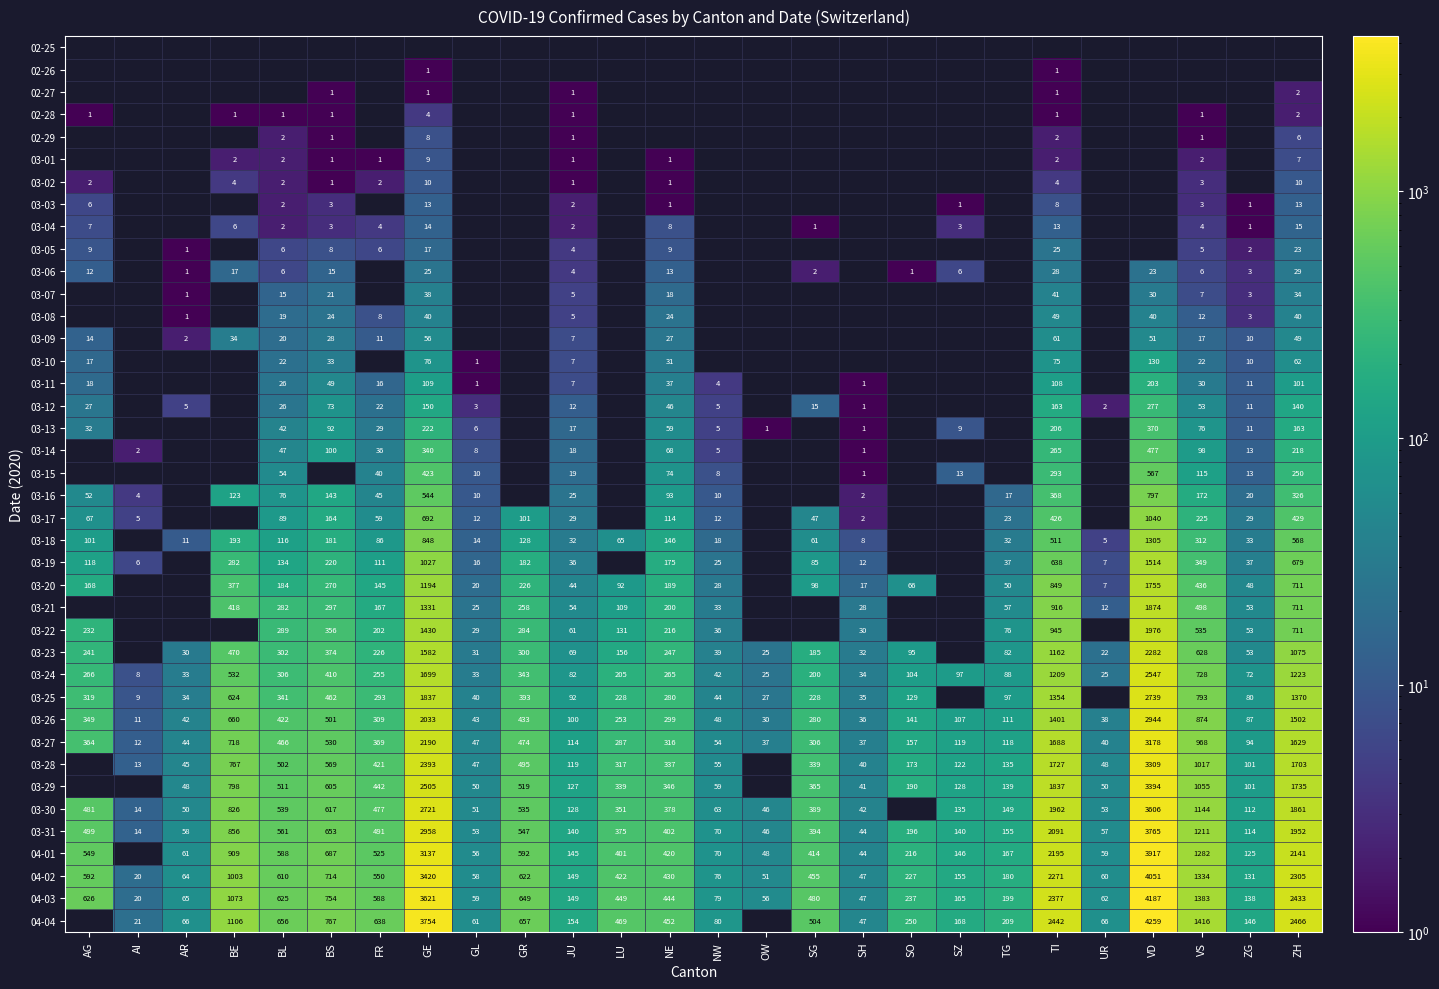

Read the 03-24 value at AG.

266